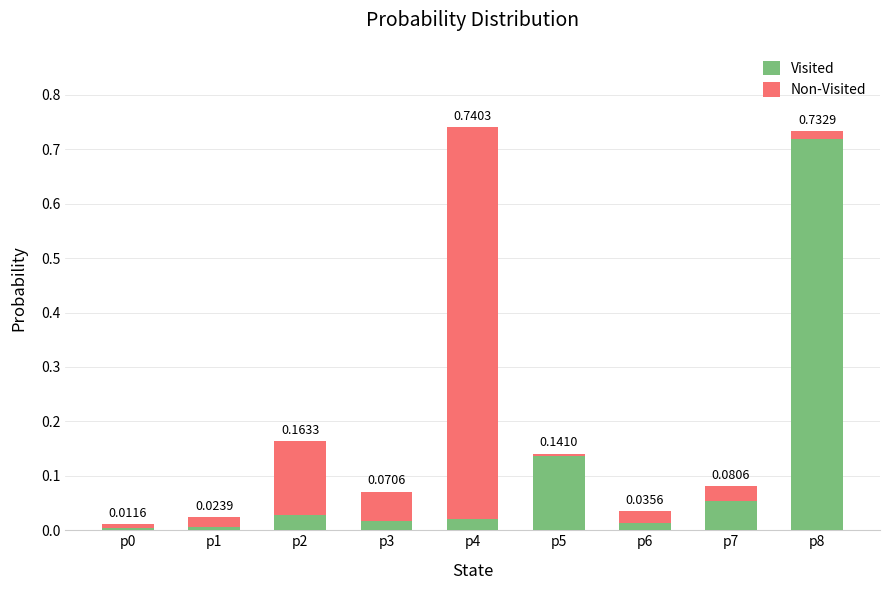

At which category is the sum across all series the highest?

p4